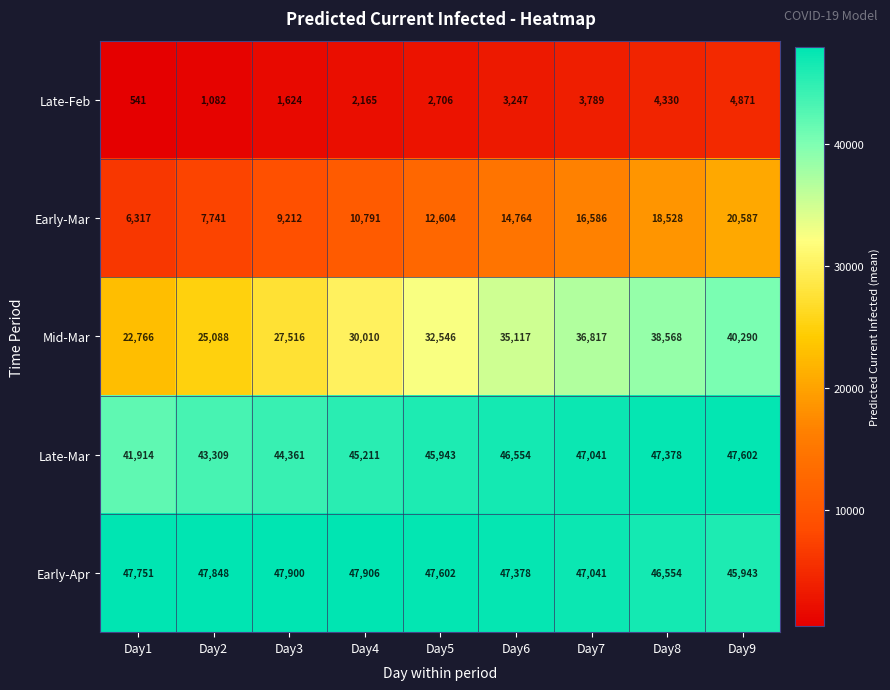

Which category has the highest value in the Early-Mar series?

Day9